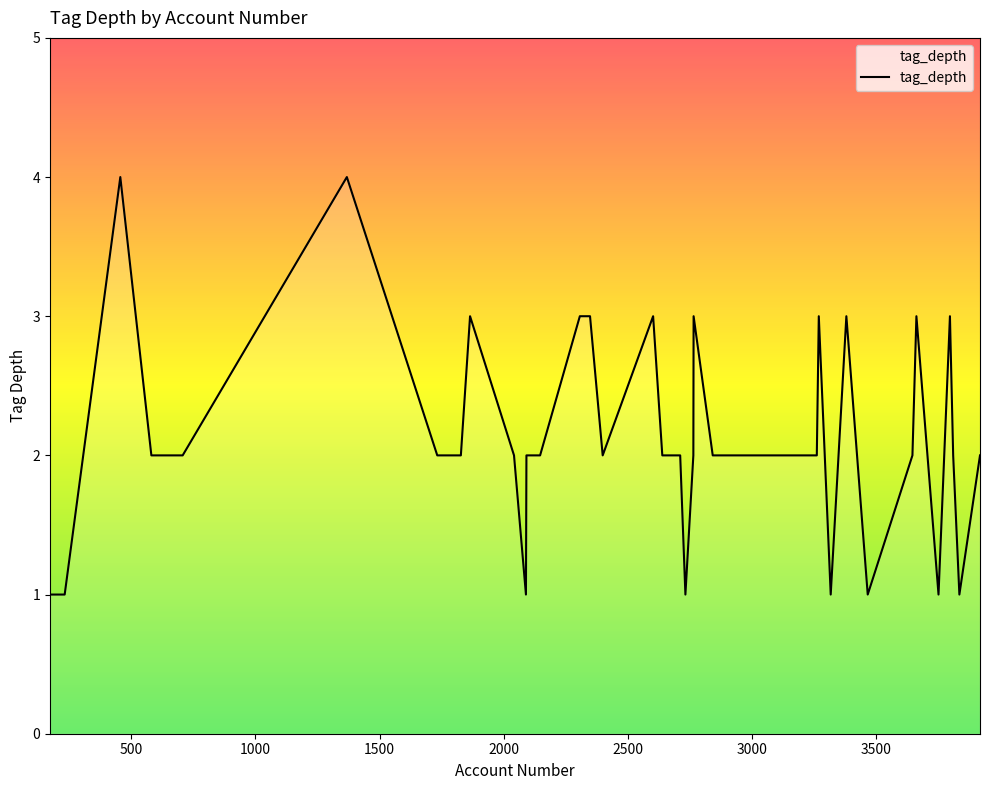

What is the greatest value displayed?

4